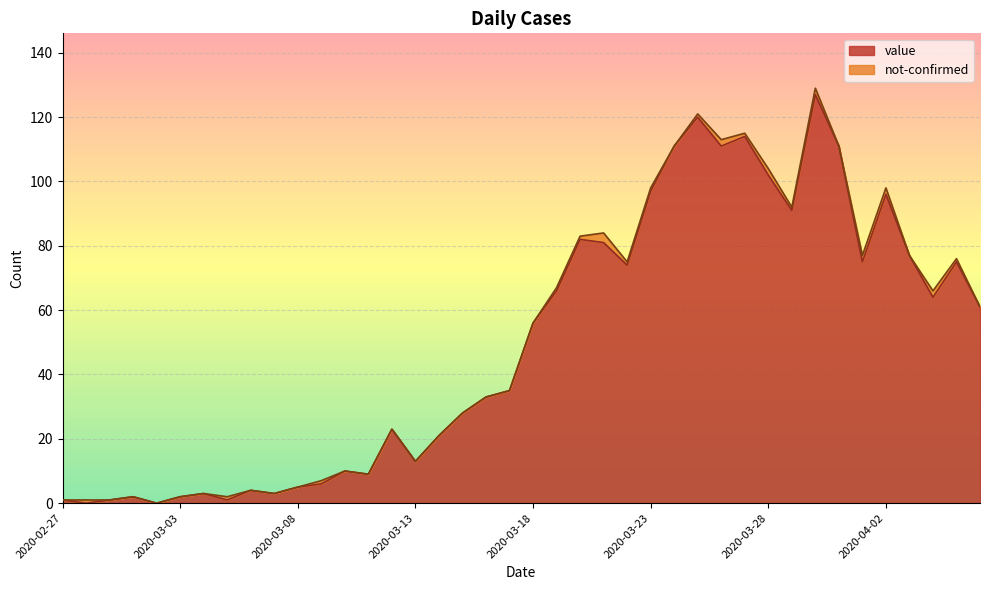

What is the maximum value shown in the chart?

127